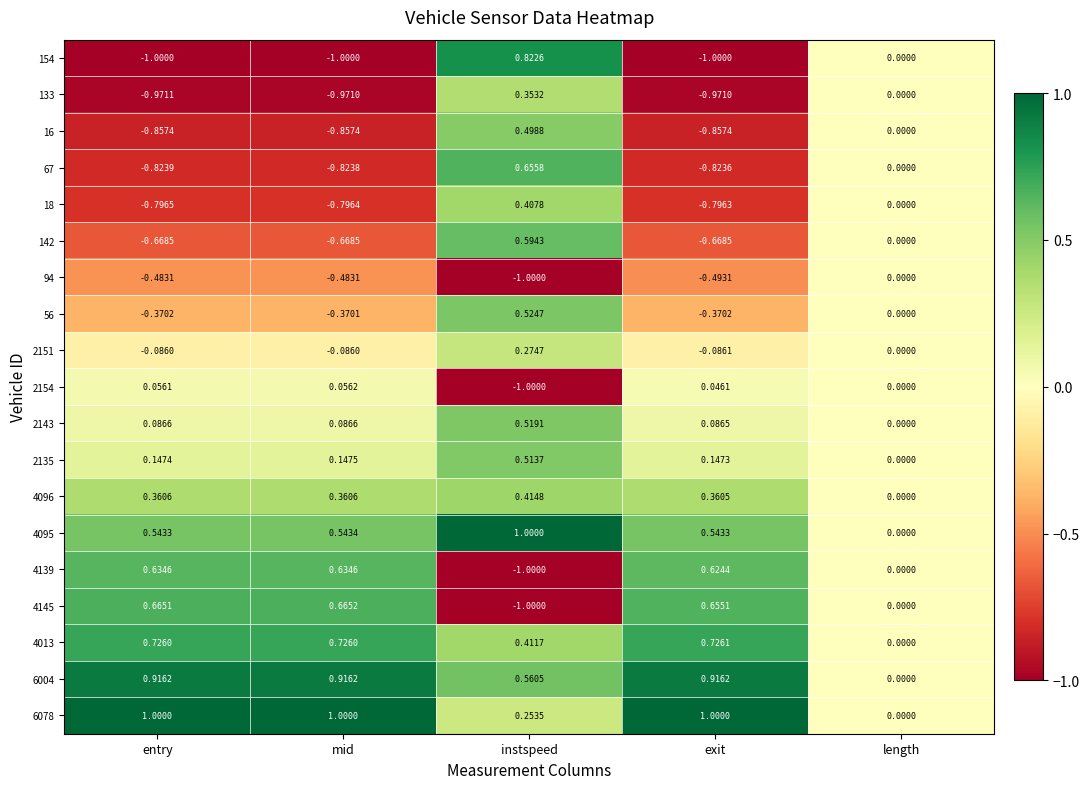

Count the number of categories in the chart.

5